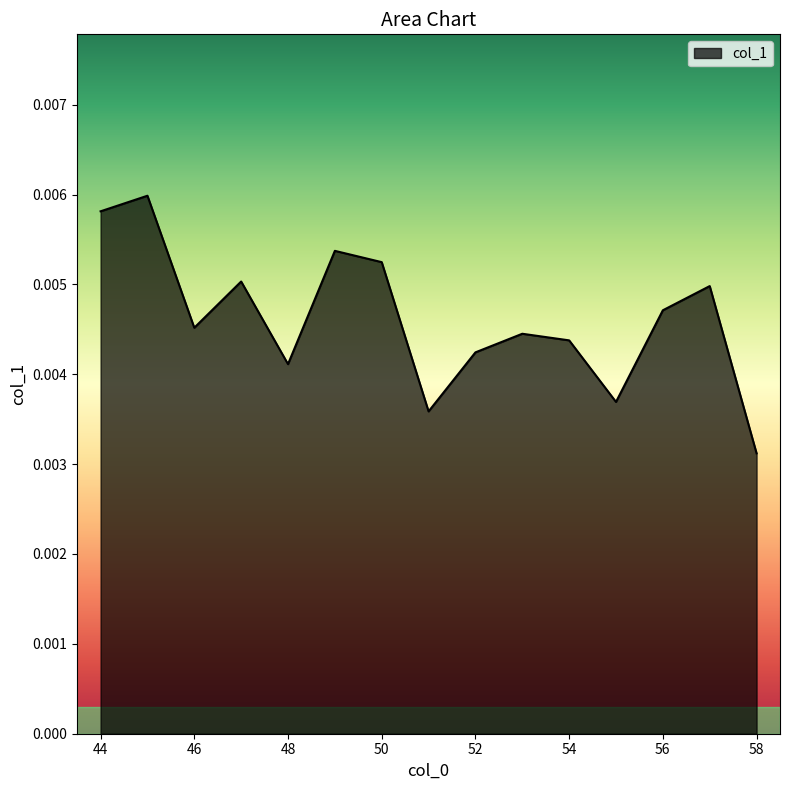

Count the number of data series in this chart.

1